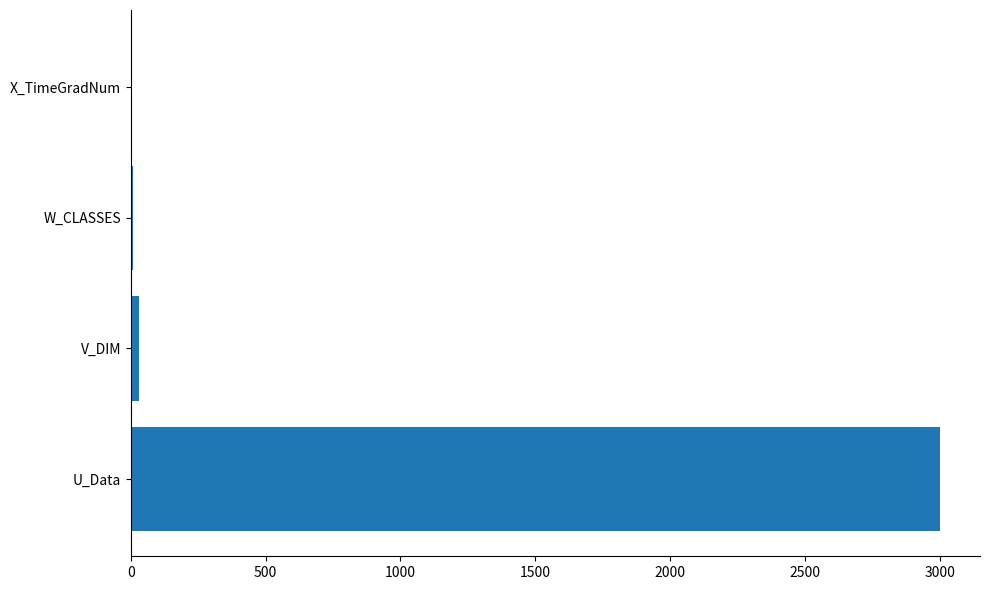

Which label corresponds to the largest value in the chart?

U_Data